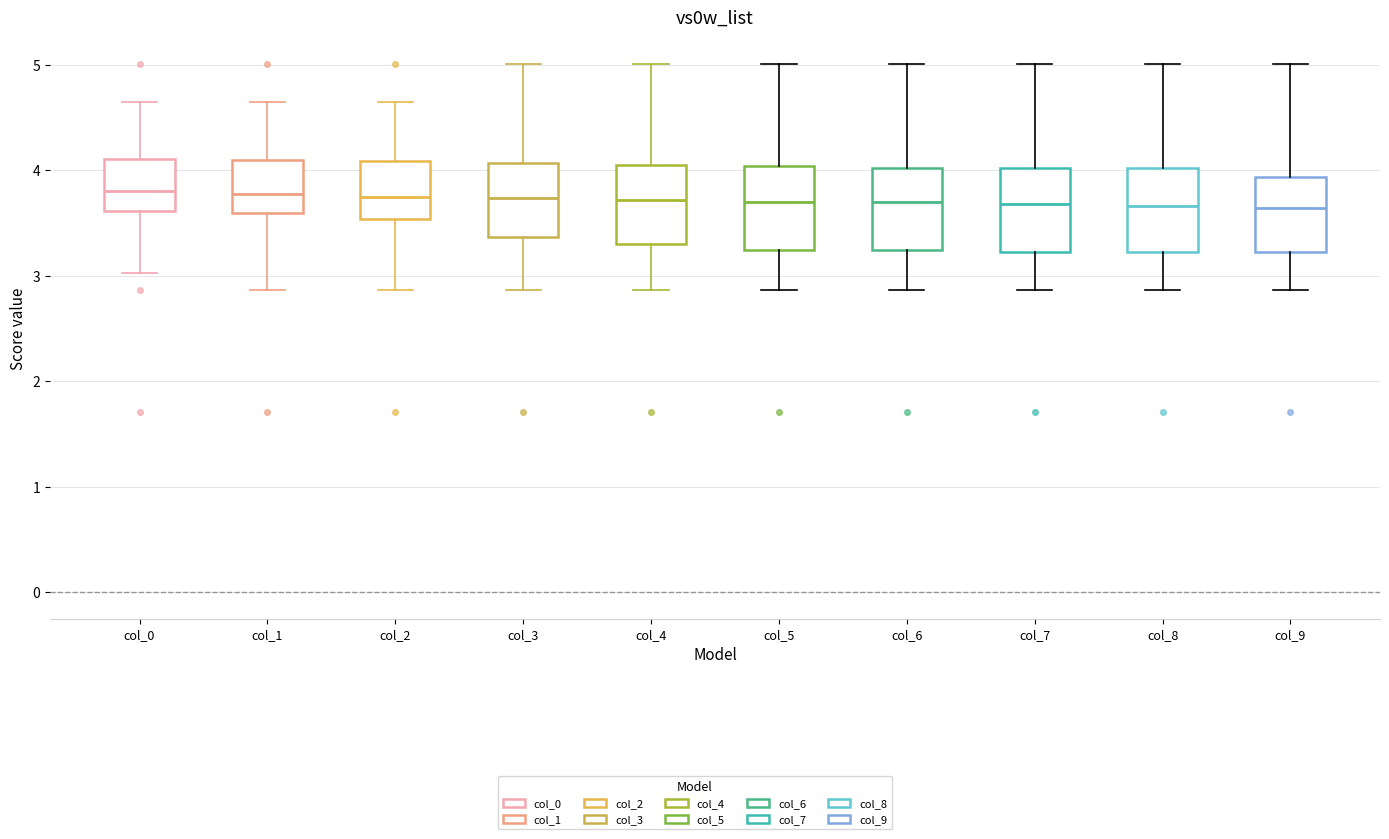

Where does the lower whisker of the box for col_7 end on the y-axis? The values are not printed on the chart, so give them approximately, as read against the axis.

2.9